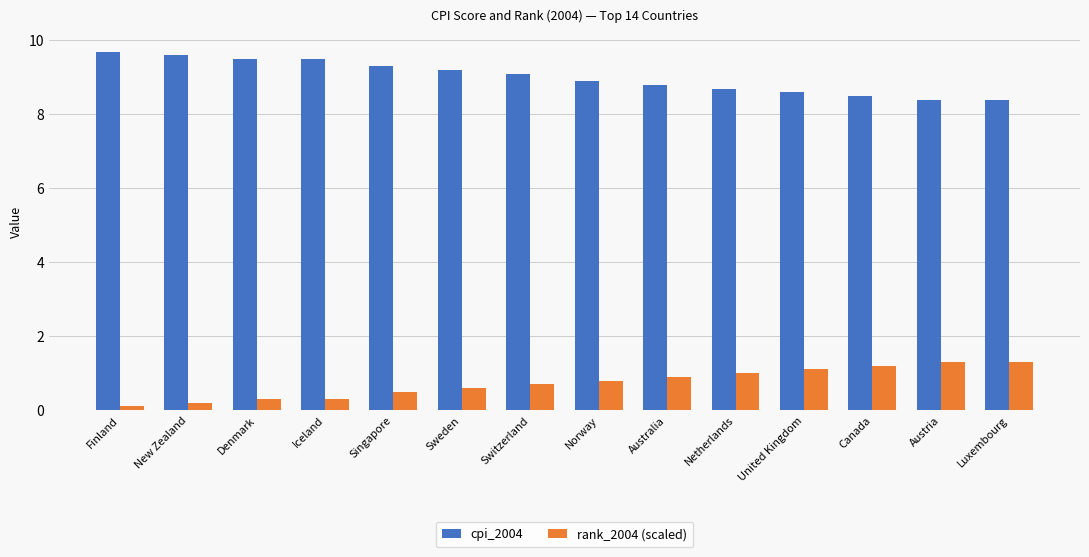

What is the difference between the highest and lowest values at Denmark?

9.2